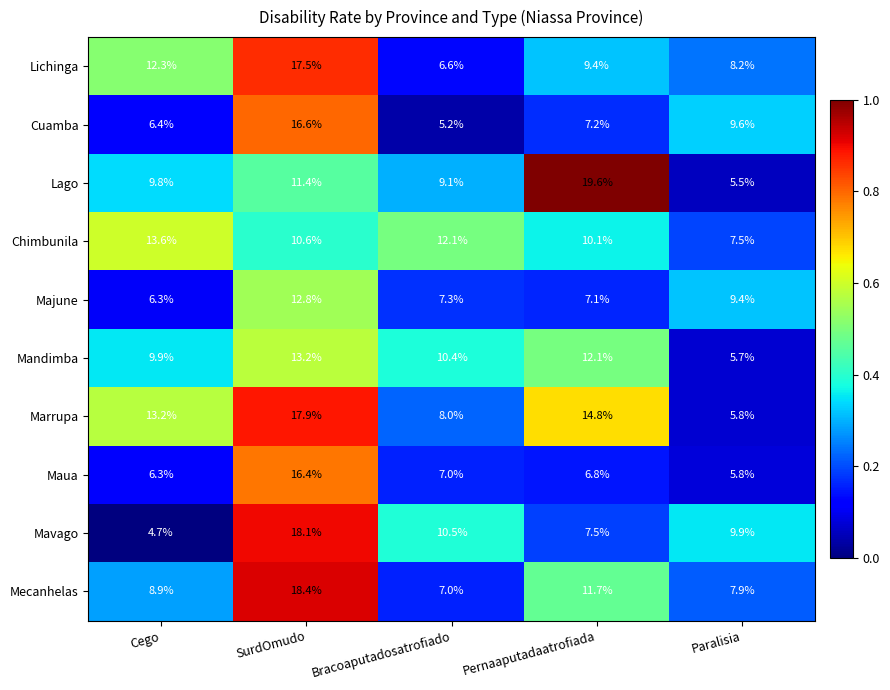

Rank the series by their maximum value, from highest to lowest.

Lago, Mecanhelas, Mavago, Marrupa, Lichinga, Cuamba, Maua, Chimbunila, Mandimba, Majune